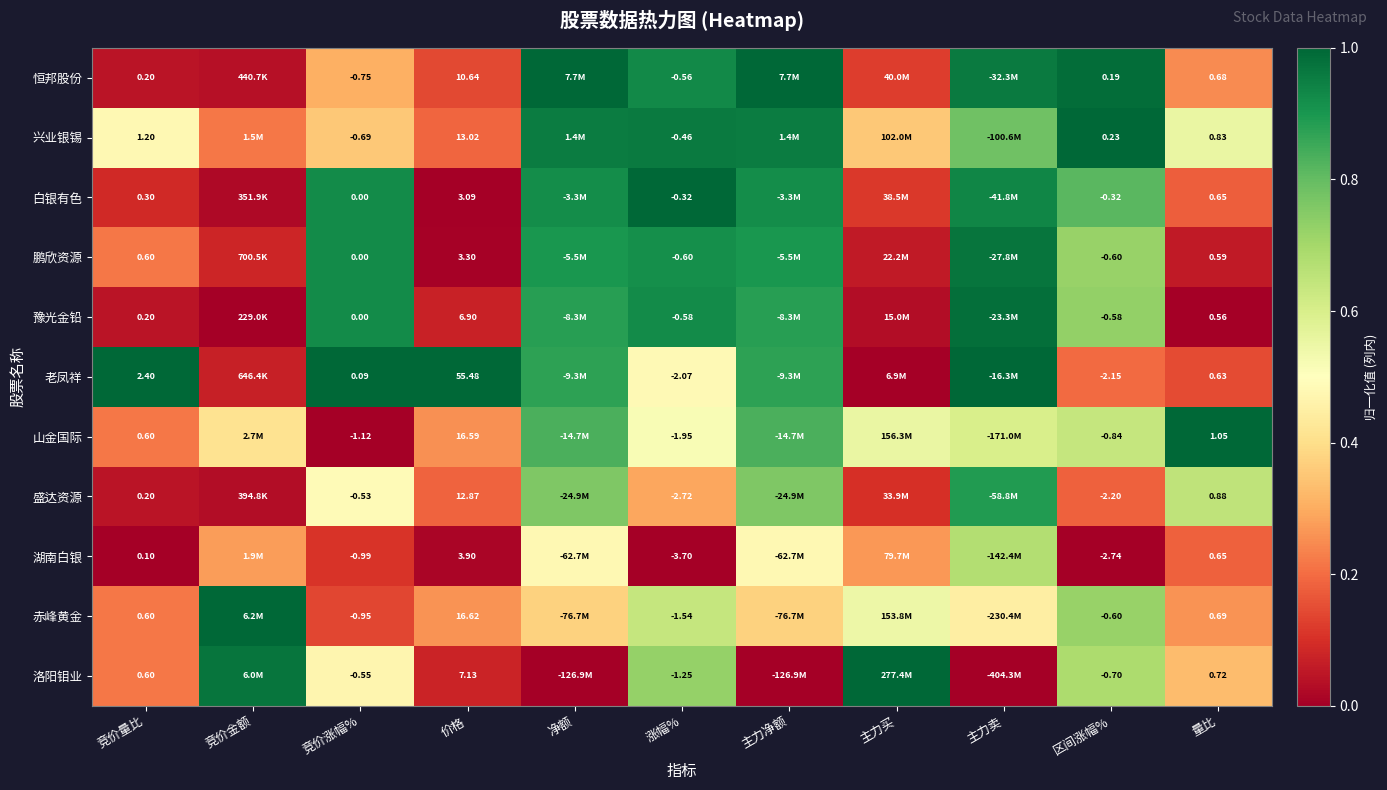

Which has a higher value, 竞价涨幅% or 主力净额?

主力净额